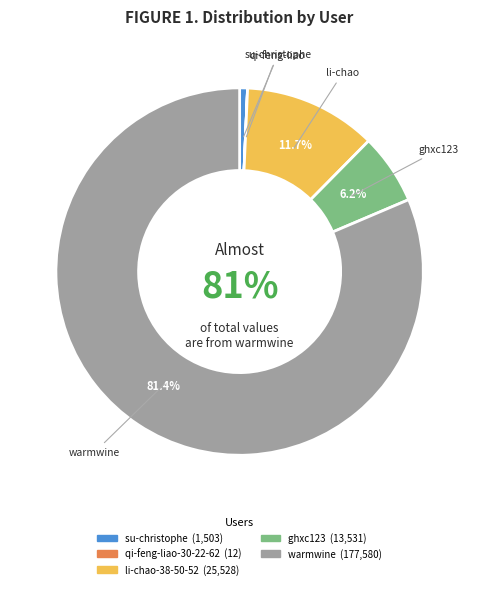

Between warmwine and li-chao-38-50-52, which is larger?

warmwine